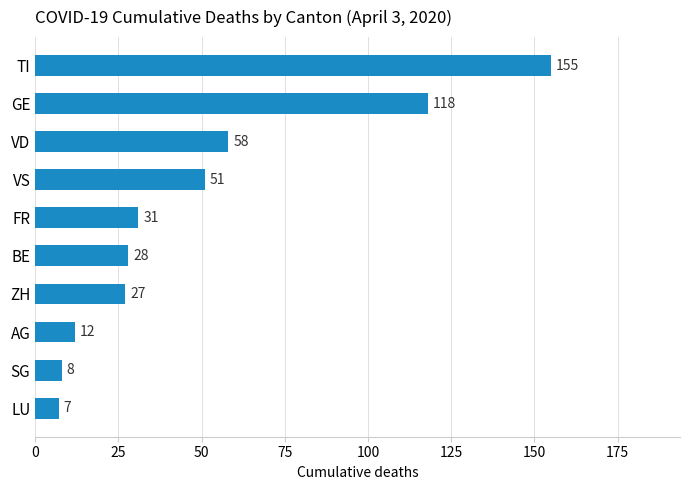

What is the ratio of the value at GE to the value at TI?

0.8